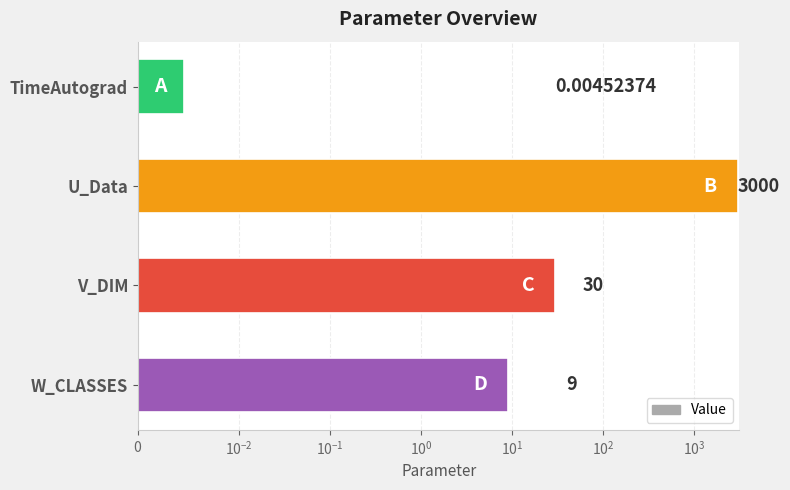

What is the difference between the maximum and minimum values?

3000.0